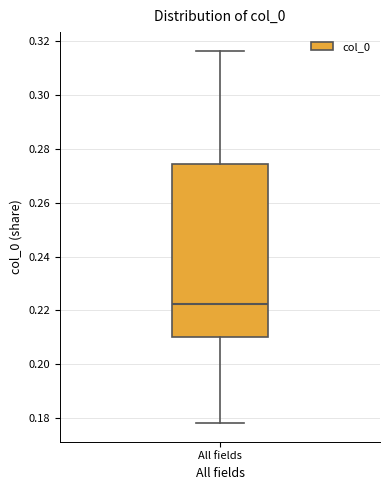

Read this box plot against the y-axis: the position of the median line, the range covered by the box, and the ends of both whiskers. The values are not printed on the chart, so give them approximately, as read against the axis.

median 0.222, box 0.210 to 0.274, whiskers 0.178 to 0.316